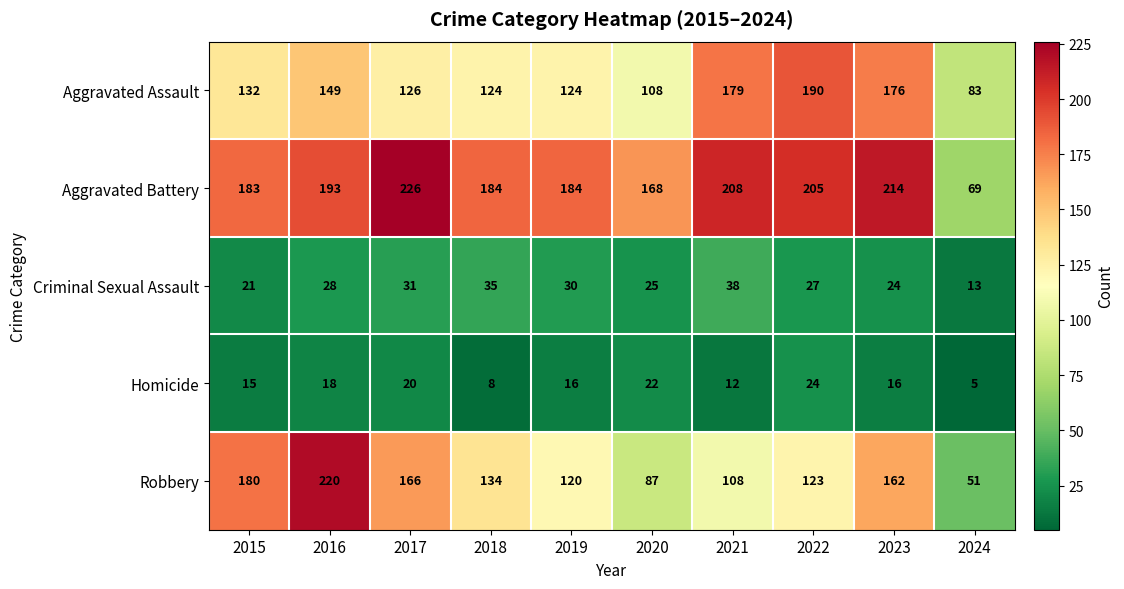

At which category is the sum across all series the highest?

2016